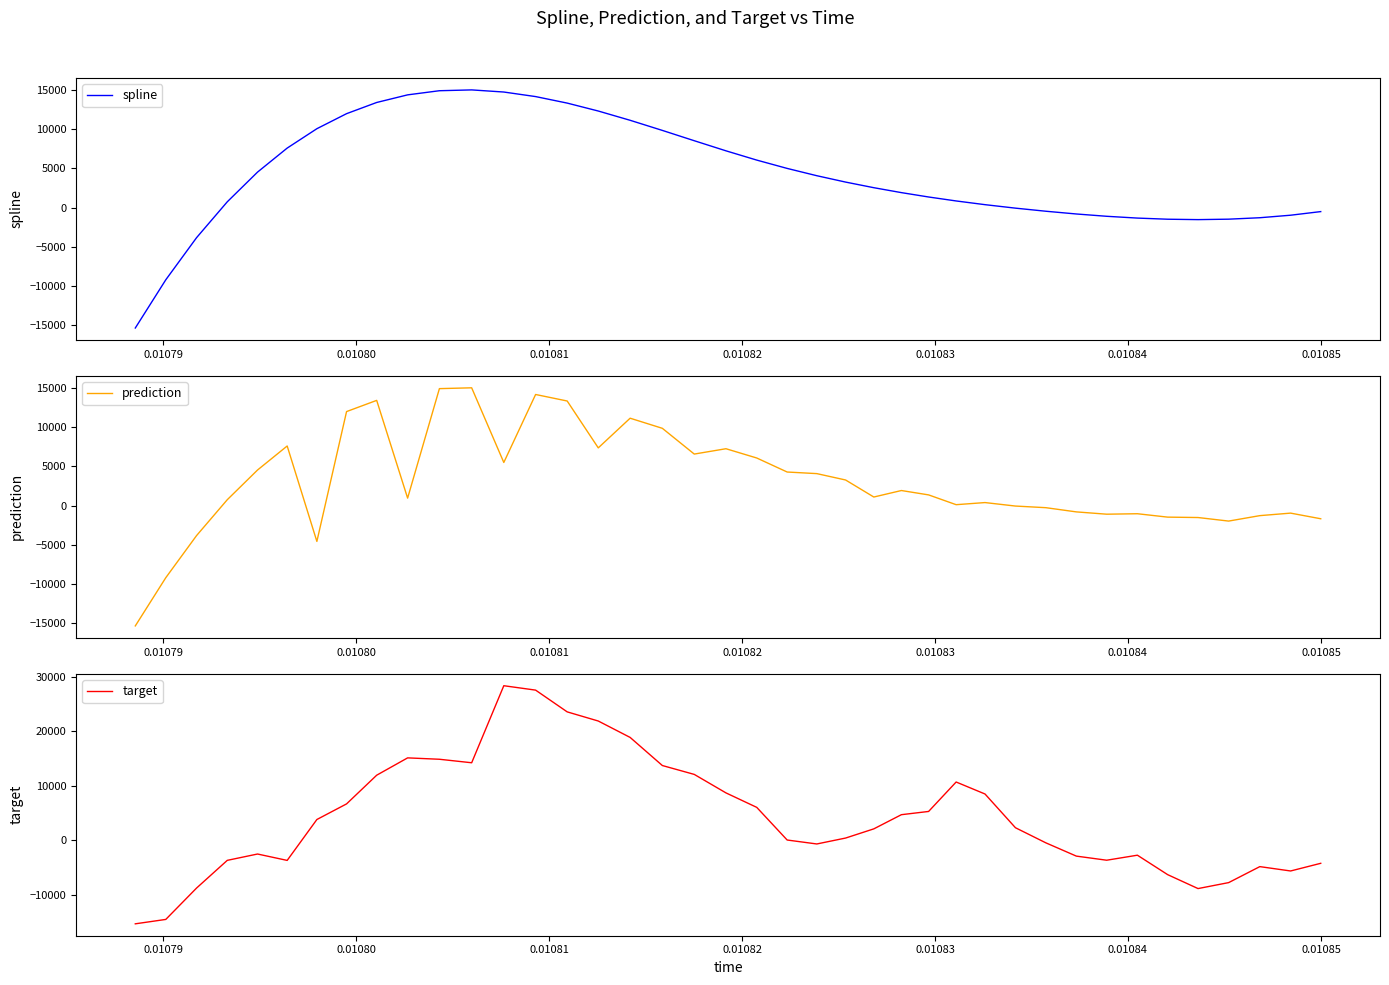

What is the minimum value for spline?

-15326.1